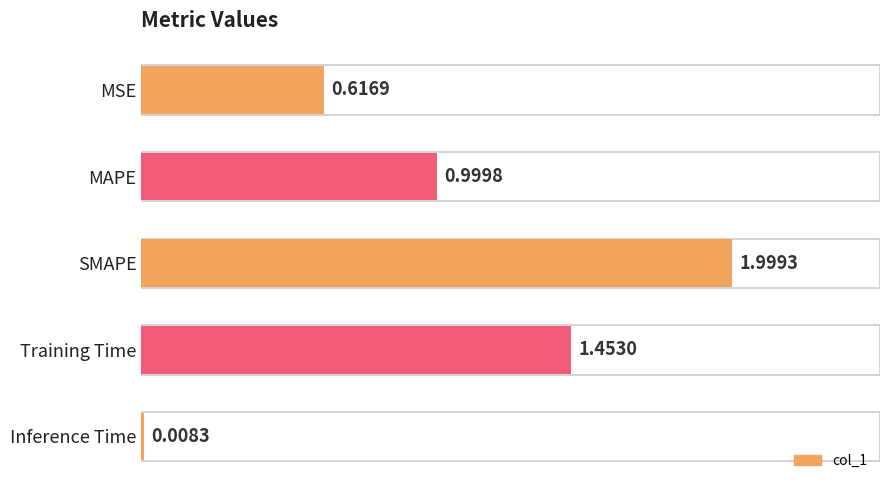

What is the label of the 4th bar from the bottom?

MAPE